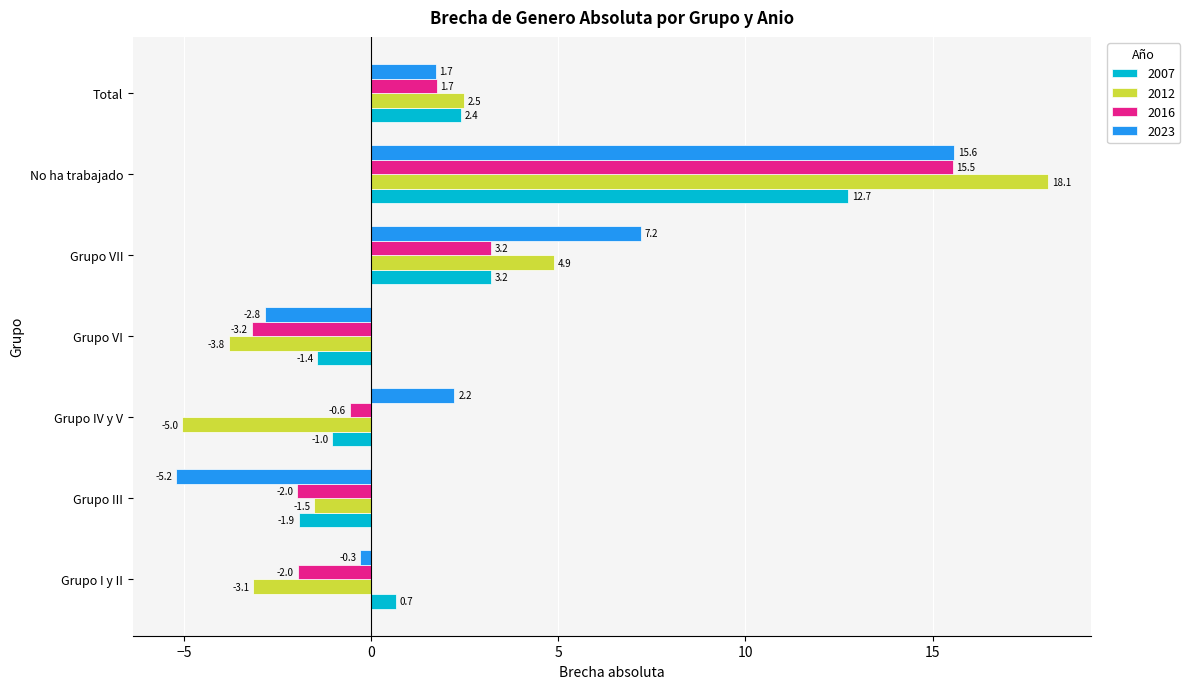

What are all the series names shown in the legend?

2007, 2012, 2016, 2023